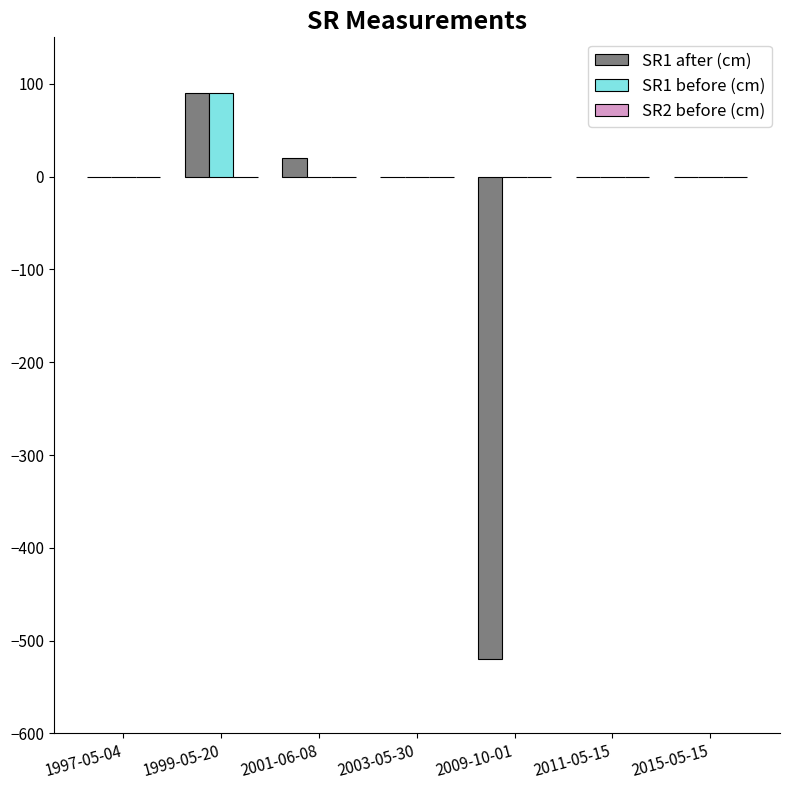

Which category has the highest value in the SR1 before (cm) series?

1999-05-20